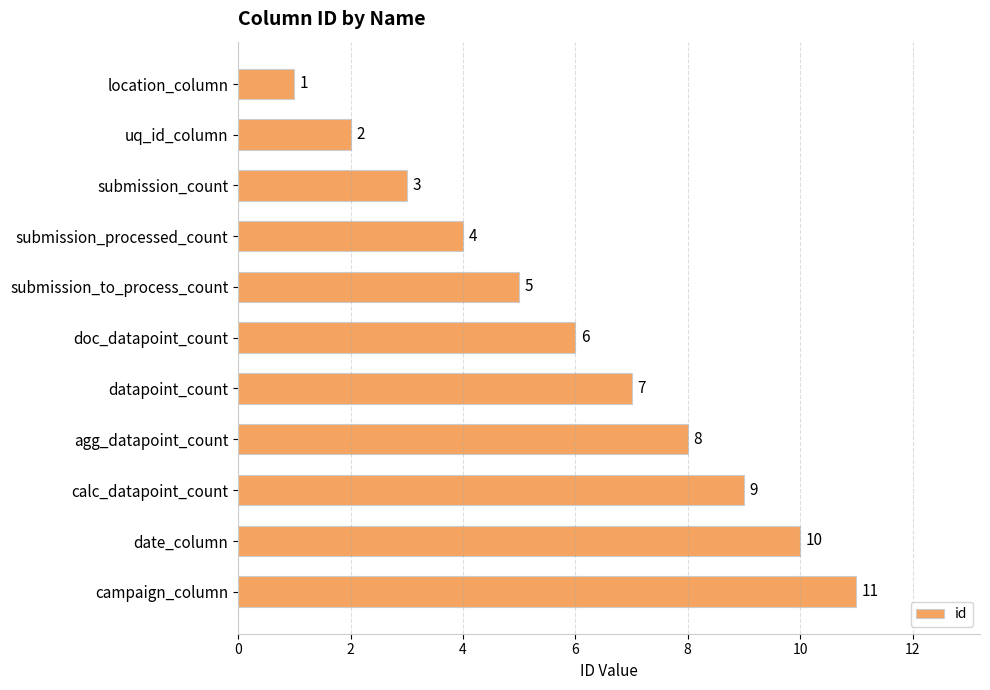

Where is the data nearest to the value 6?

doc_datapoint_count